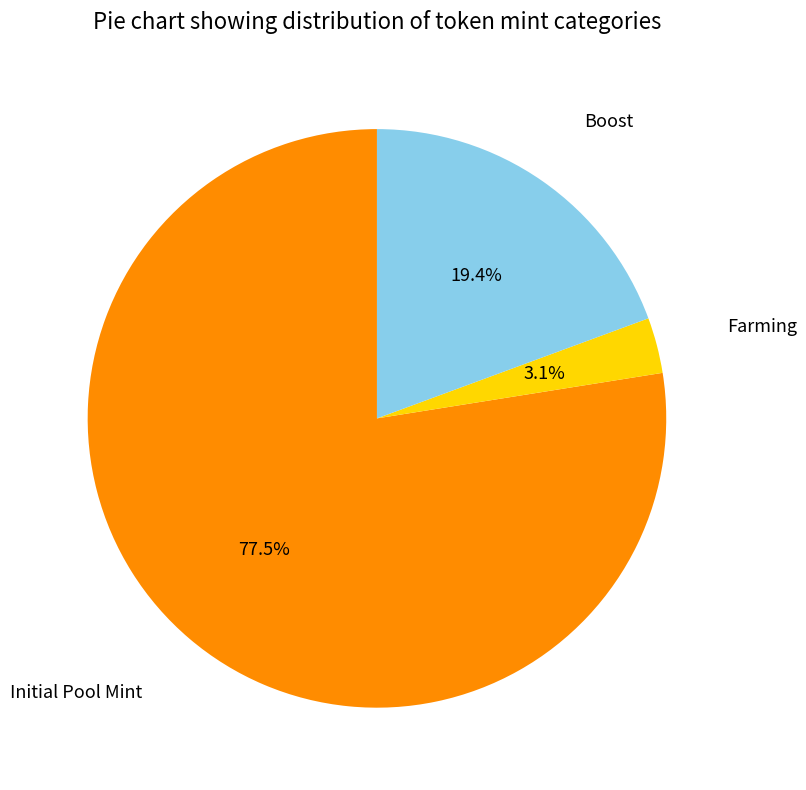

To the nearest percent, what is the difference between the largest and smallest slice percentages?

74%